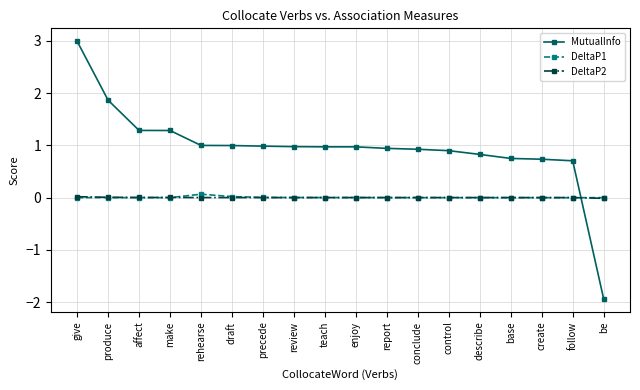

The MutualInfo series shows 1.5 at describe. True or false?

False